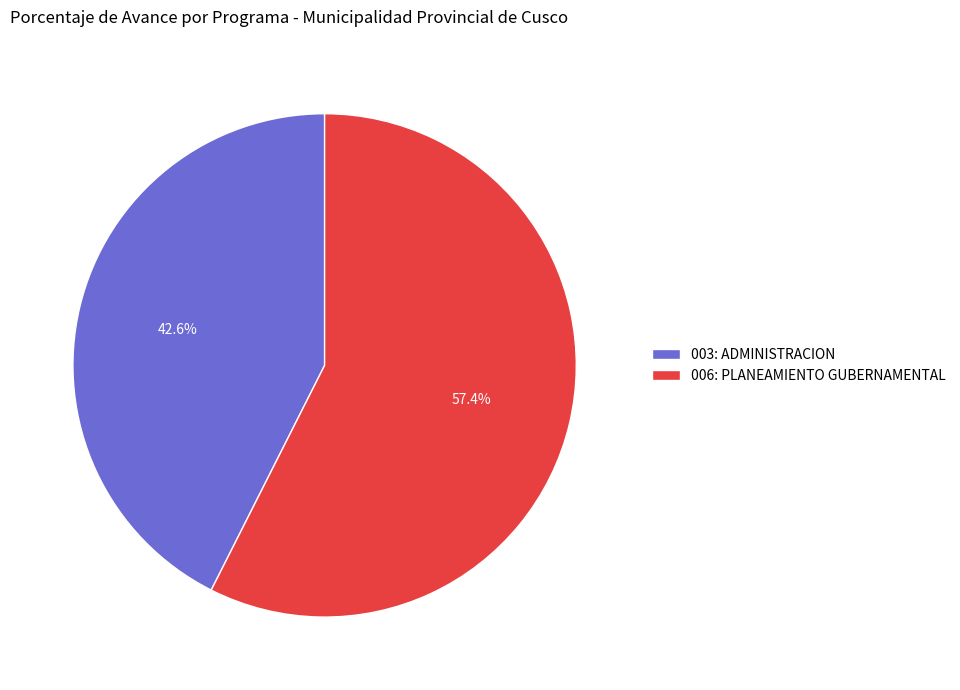

To the nearest percent, what portion does 003: ADMINISTRACION represent?

43%